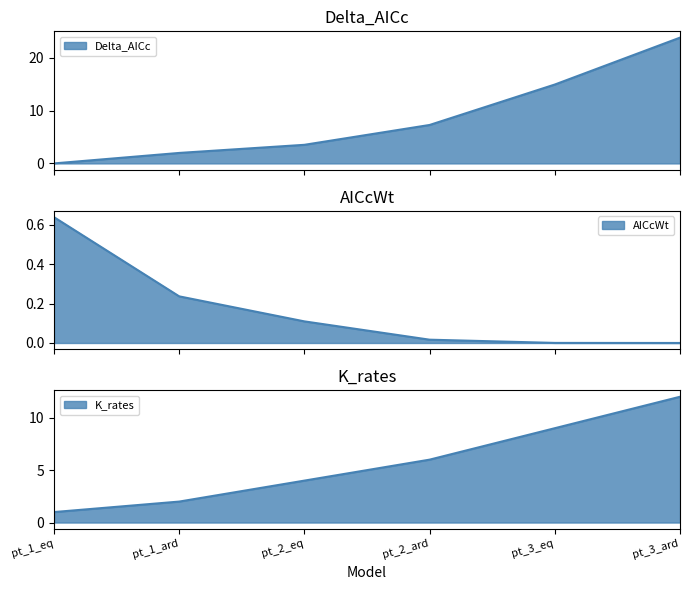

Which series has the largest total across all categories?

Delta_AICc